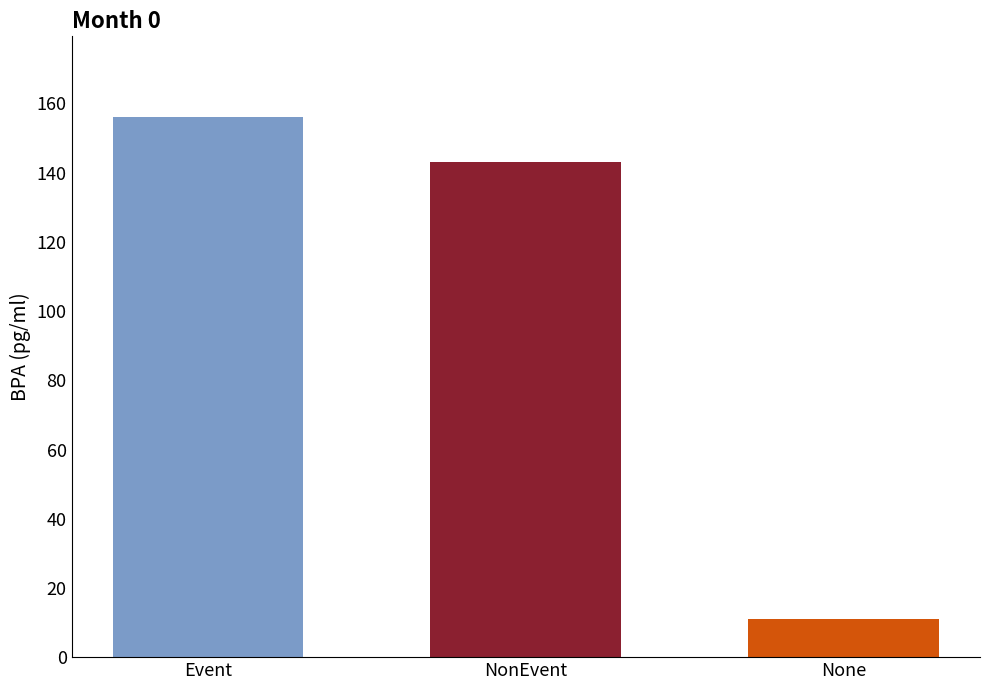

Where does the data first go above 143?

Event